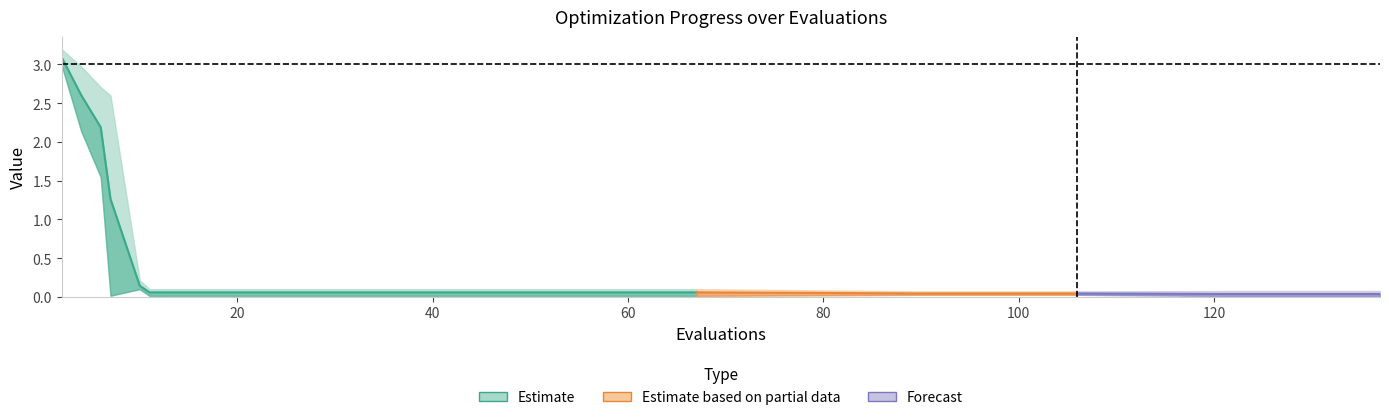

Which category has the lowest value in the worst series?

90